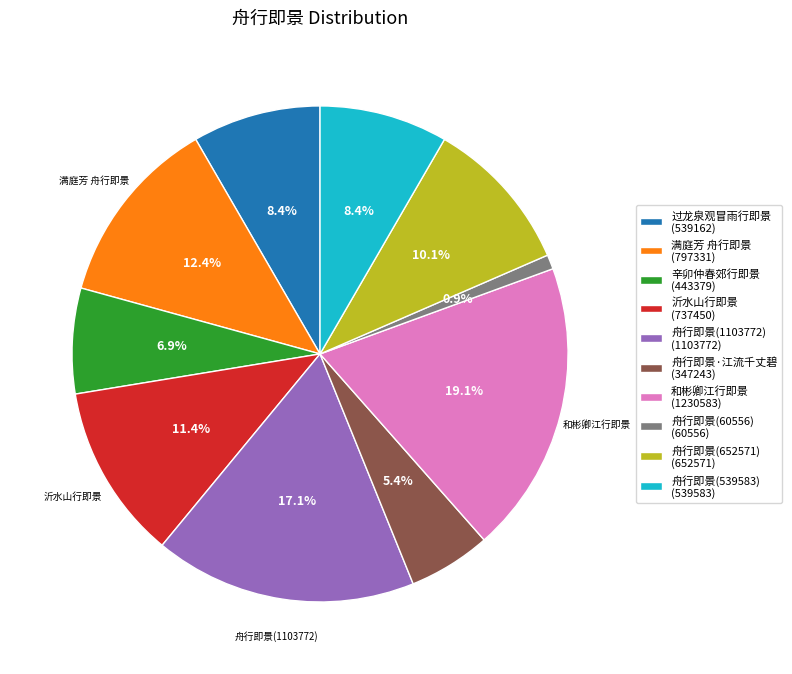

Count the number of slices in the pie.

10